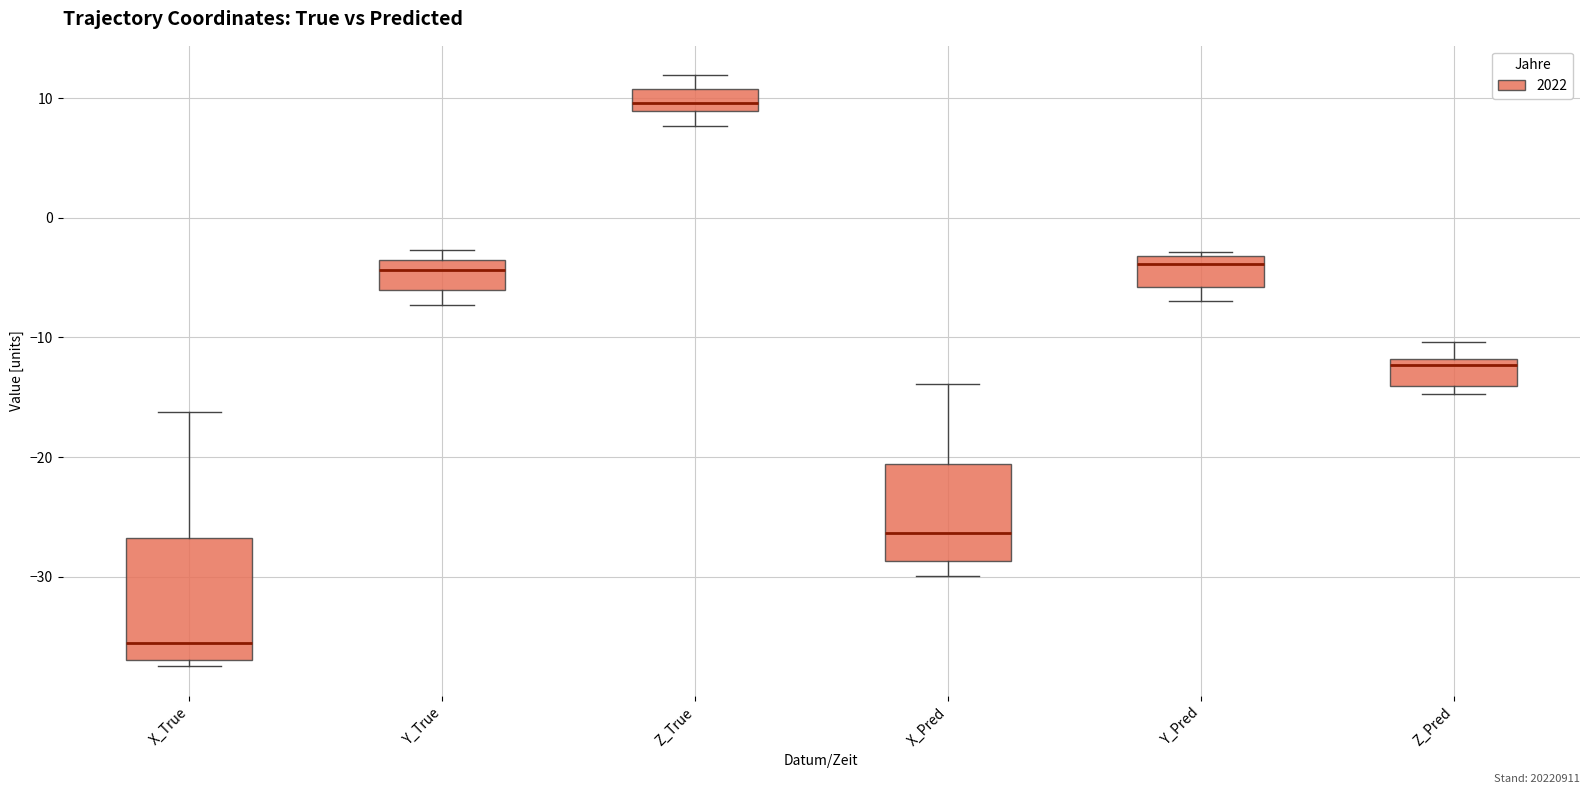

Which box's median line is the highest?

Z_True